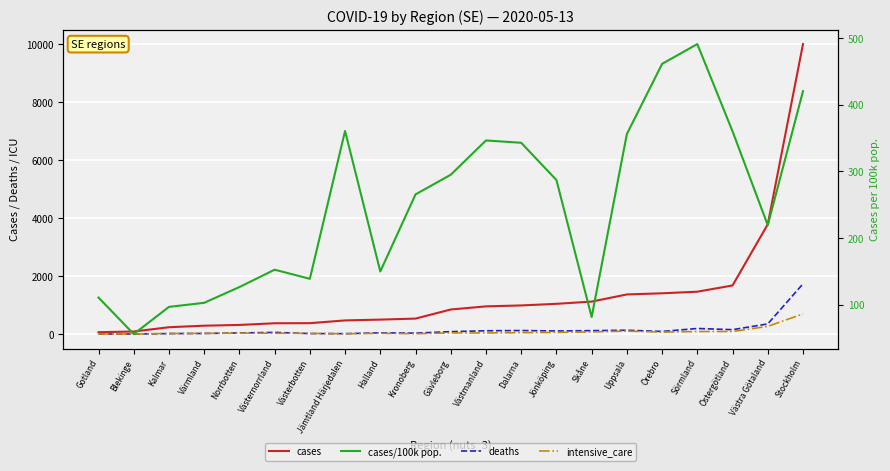

What position from the left is Örebro?

17